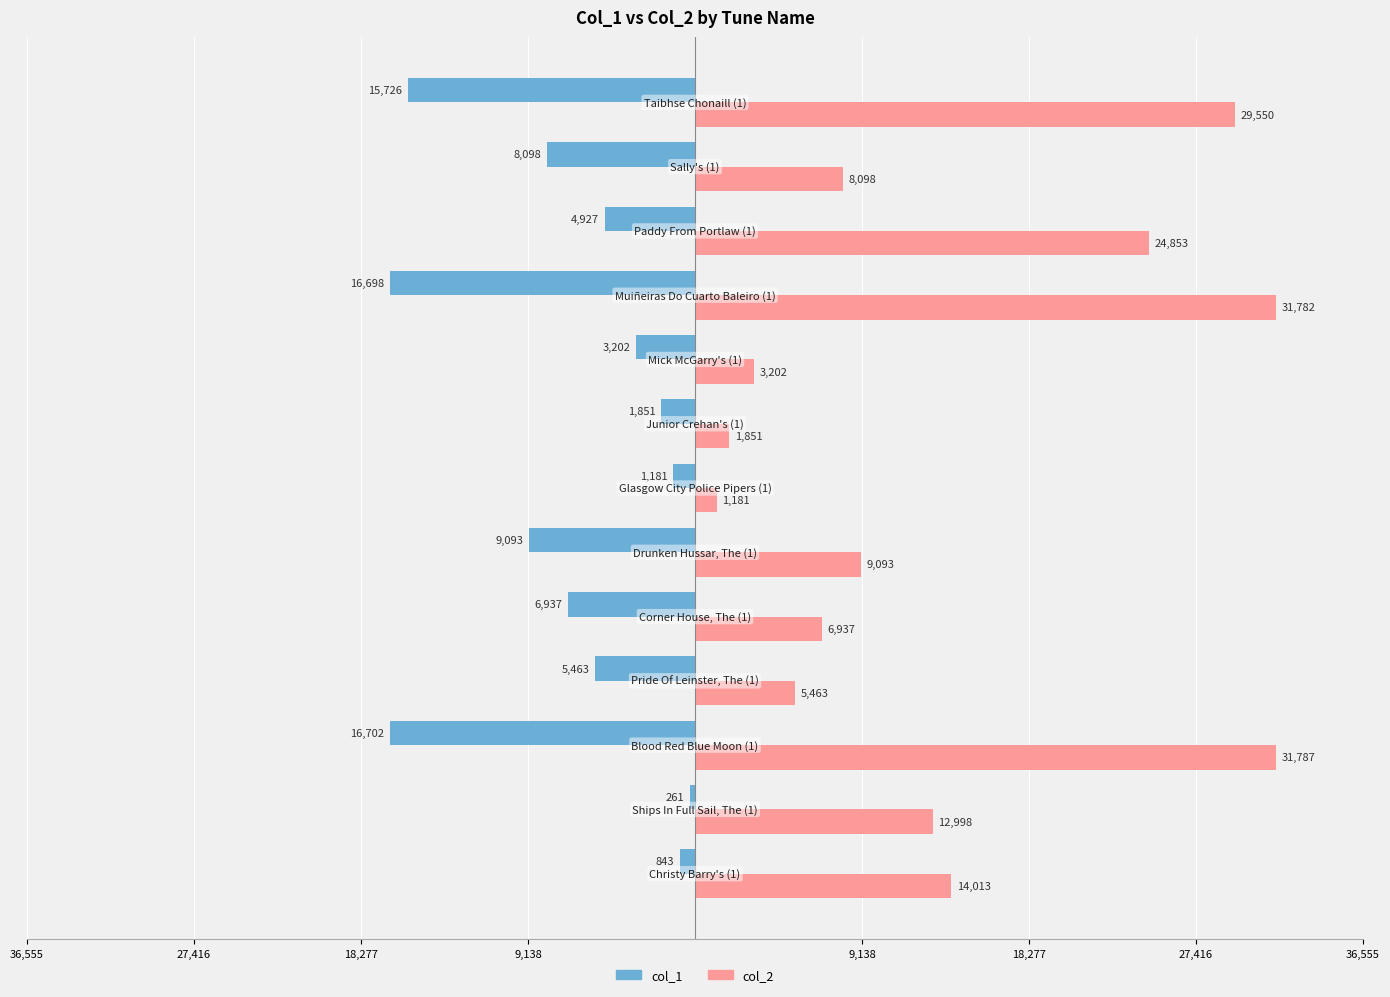

What are all the series names shown in the legend?

col_1, col_2